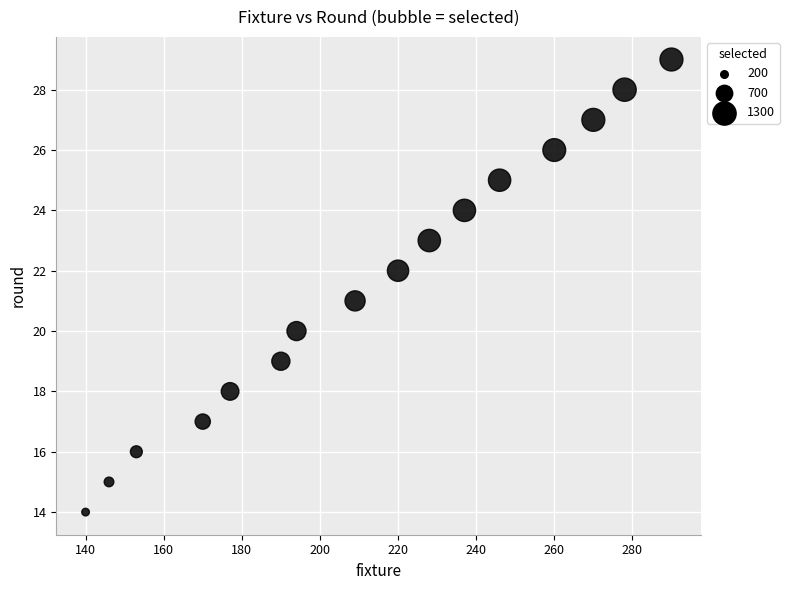

What is the range of Y values (max minus min)?

15